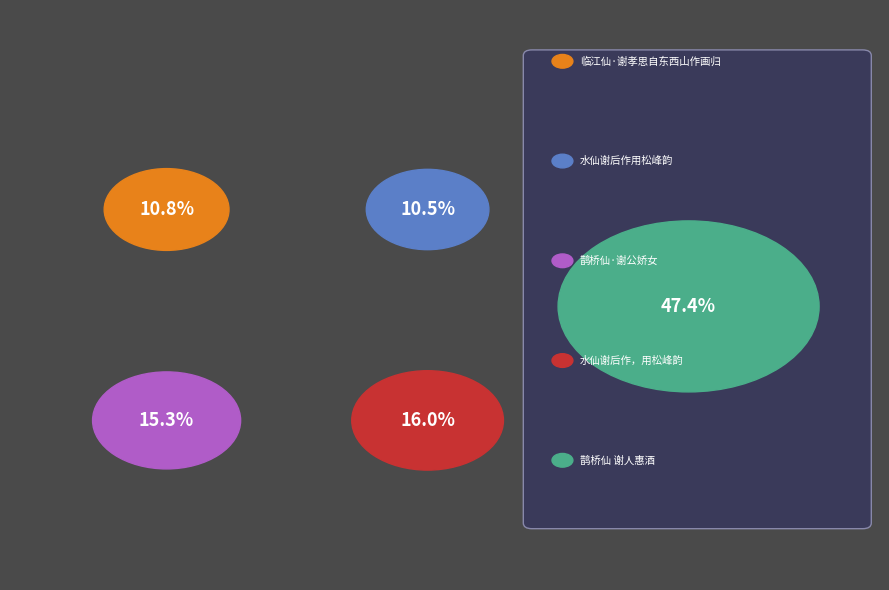

To the nearest percent, what is the combined percentage of 临江仙·谢孝思自东西山作画归 and 水仙谢后作用松峰韵?

21%